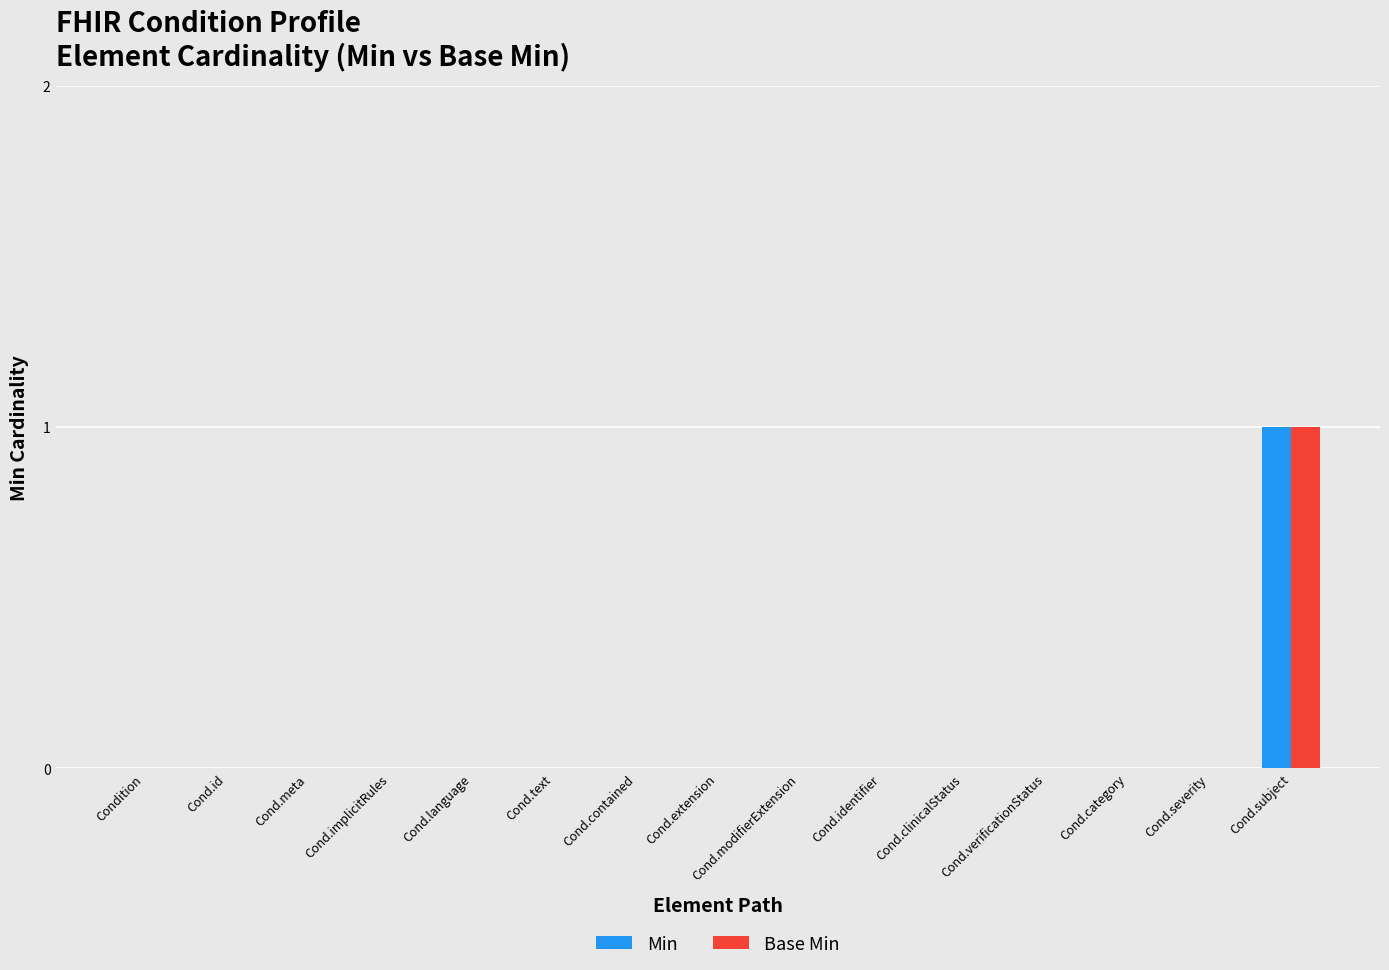

Reading left to right, what are all the values shown in this chart?

Min: 0	0	0	0	0	0	0	0	0	0	0	0	0	0	1
Base Min: 0	0	0	0	0	0	0	0	0	0	0	0	0	0	1